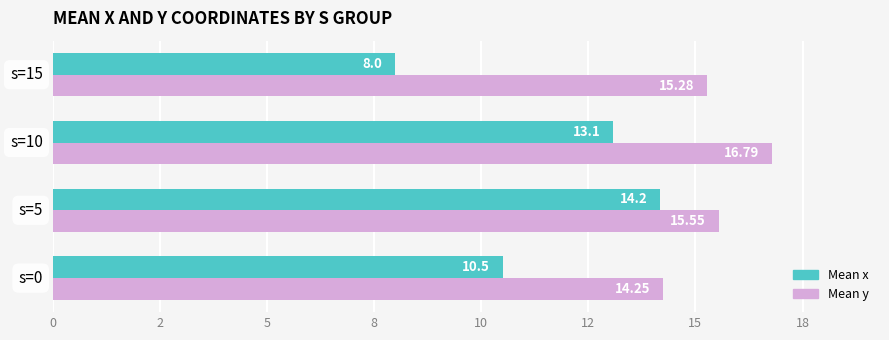

Where does the Mean y series first go above 15?

s=5